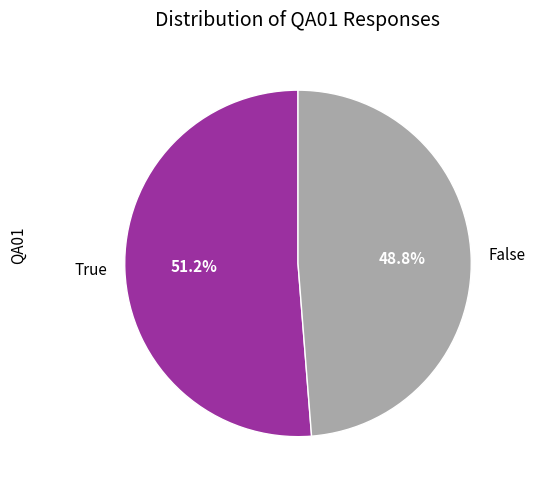

Rank the categories by value from lowest to highest.

False, True